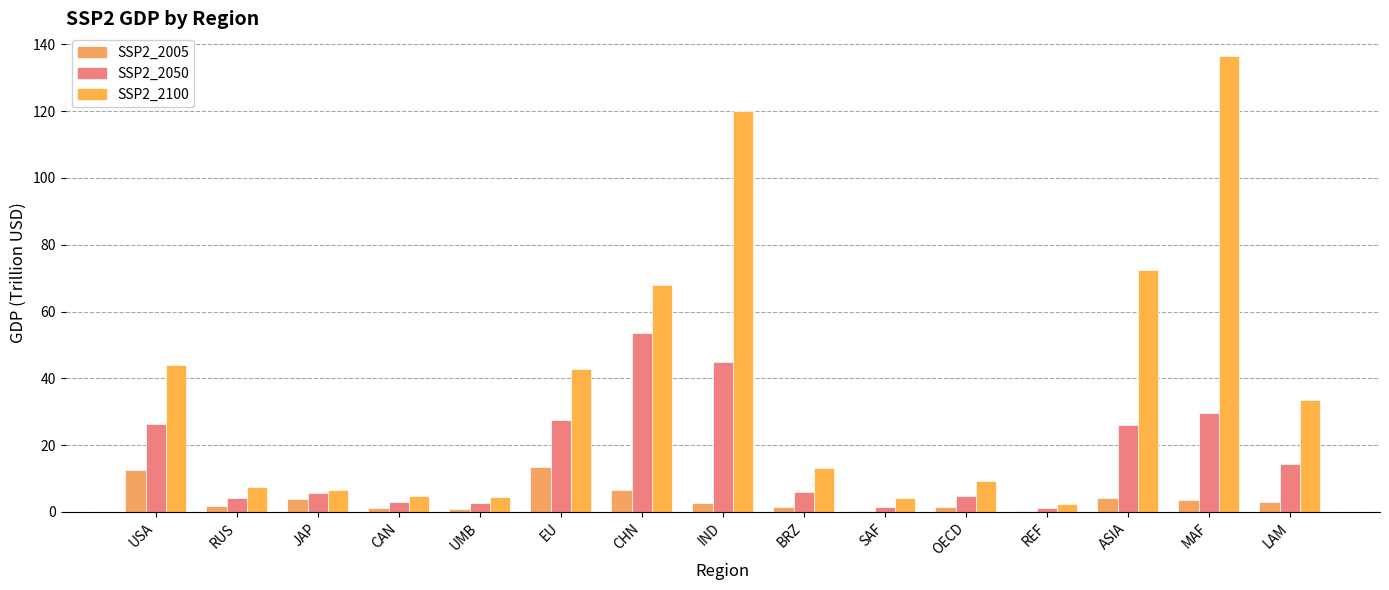

Reading left to right, what are all the values shown in this chart?

SSP2_2005: USA=12.7	RUS=1.7	JAP=4.0	CAN=1.2	UMB=0.9	EU=13.6	CHN=6.5	IND=2.7	BRZ=1.4	SAF=0.3	OECD=1.4	REF=0.4	ASIA=4.2	MAF=3.5	LAM=3.1
SSP2_2050: USA=26.3	RUS=4.1	JAP=5.7	CAN=2.9	UMB=2.7	EU=27.5	CHN=53.7	IND=44.8	BRZ=6.0	SAF=1.4	OECD=4.8	REF=1.2	ASIA=26.0	MAF=29.6	LAM=14.4
SSP2_2100: USA=44.0	RUS=7.6	JAP=6.5	CAN=4.9	UMB=4.4	EU=42.7	CHN=67.8	IND=120.2	BRZ=13.1	SAF=4.2	OECD=9.2	REF=2.5	ASIA=72.5	MAF=136.5	LAM=33.6